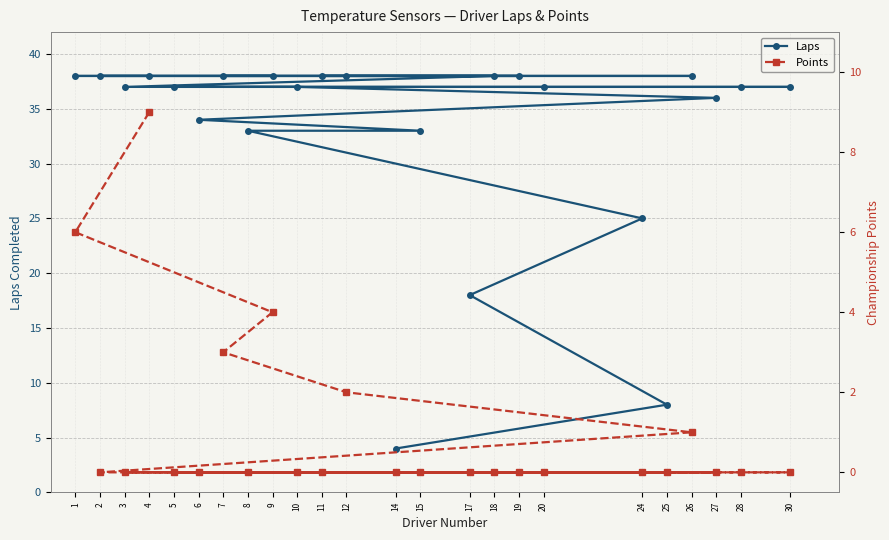

How many data points in Points are above 0?

6